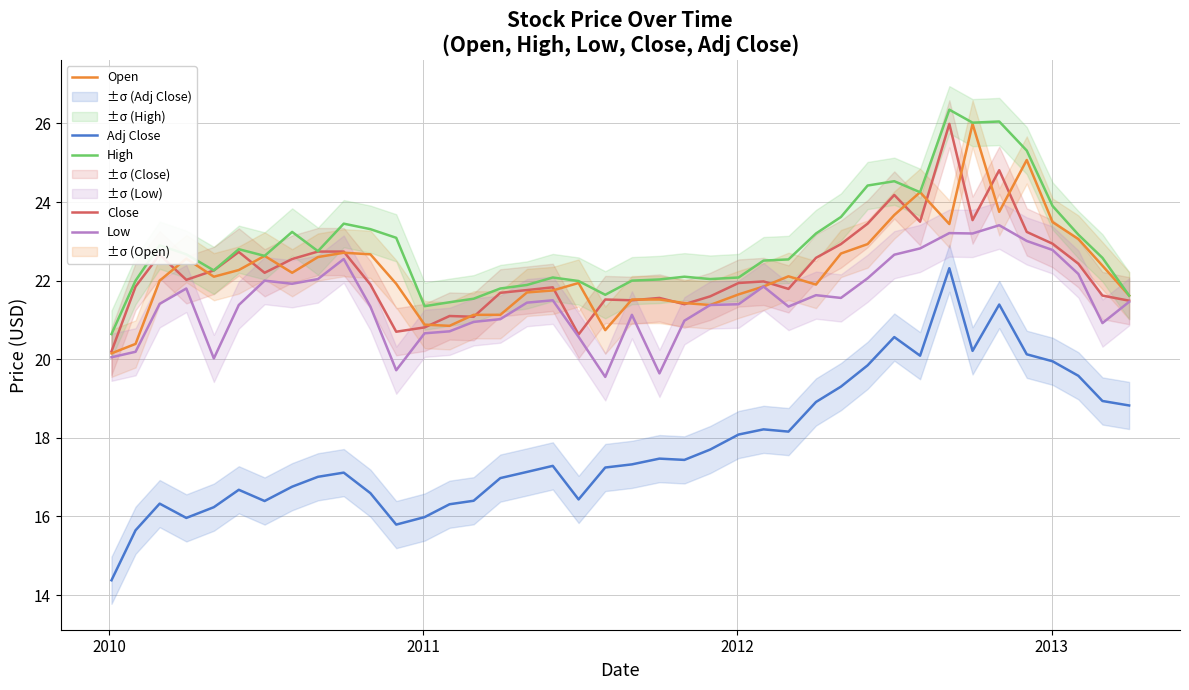

What is the minimum value shown in the chart?

14.4